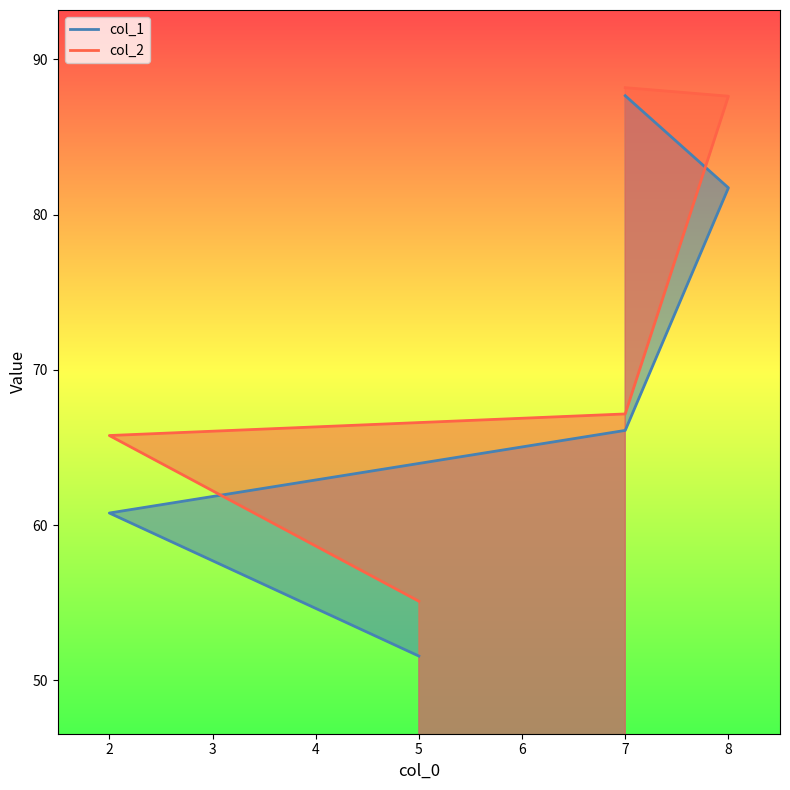

Reading left to right, transcribe all the data shown in this chart.

col_1: 51.6	60.8	66.1	81.7	87.7
col_2: 55.1	65.8	67.2	87.6	88.2